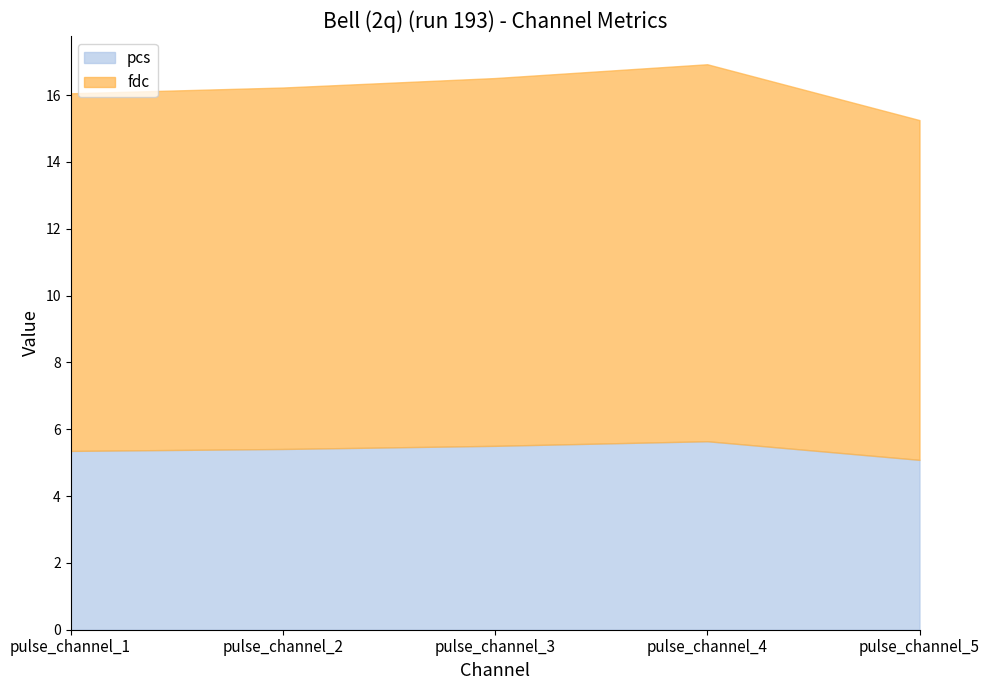

Reading left to right, list all the values displayed in this chart.

pcs: pulse_channel_1=5.4	pulse_channel_2=5.4	pulse_channel_3=5.5	pulse_channel_4=5.6	pulse_channel_5=5.1
fdc: pulse_channel_1=16.1	pulse_channel_2=16.2	pulse_channel_3=16.5	pulse_channel_4=16.9	pulse_channel_5=15.3